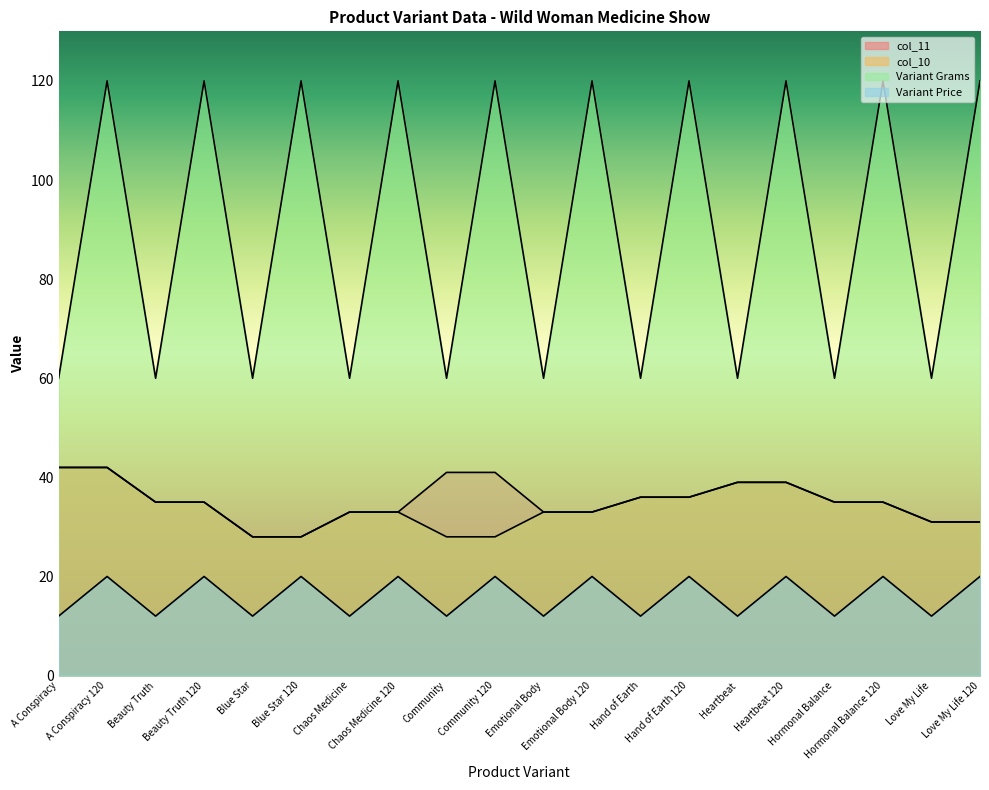

How many lines are shown in the chart?

4